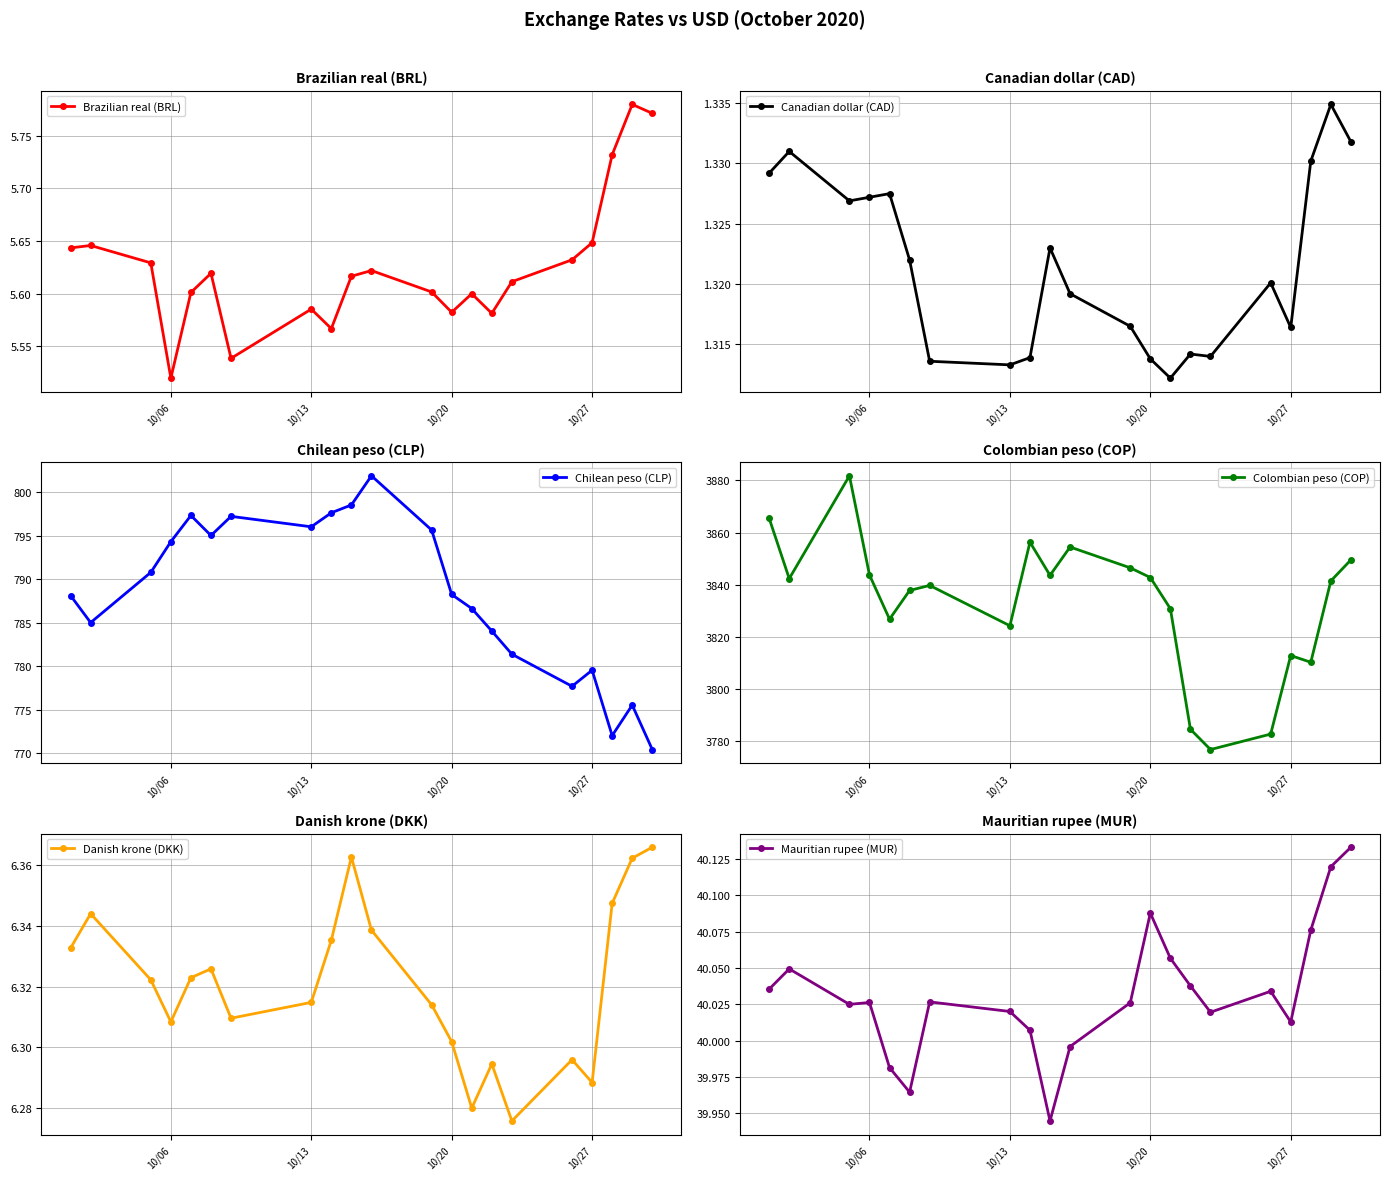

What is the difference between the second highest and minimum values in the Colombian peso (COP) series?

88.7